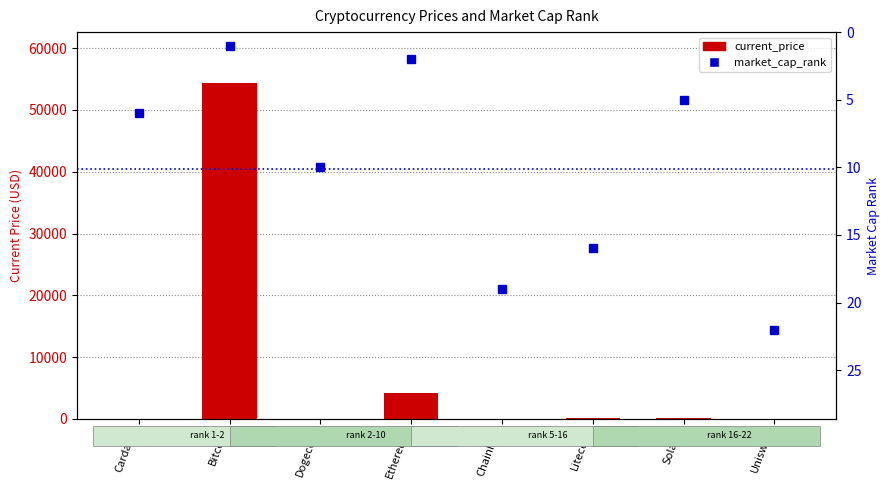

What is the minimum value for market_cap_rank?

1.0